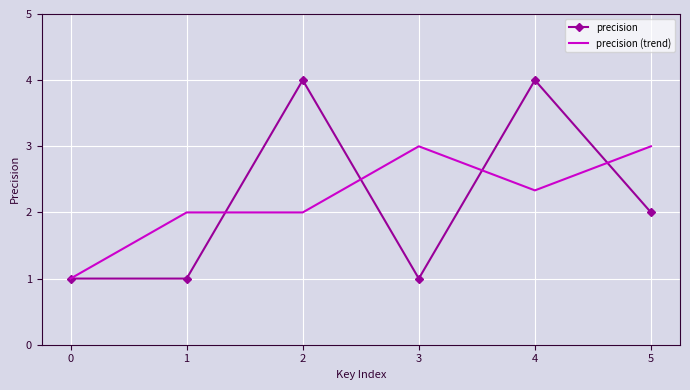

What is the maximum value shown in the chart?

4.0